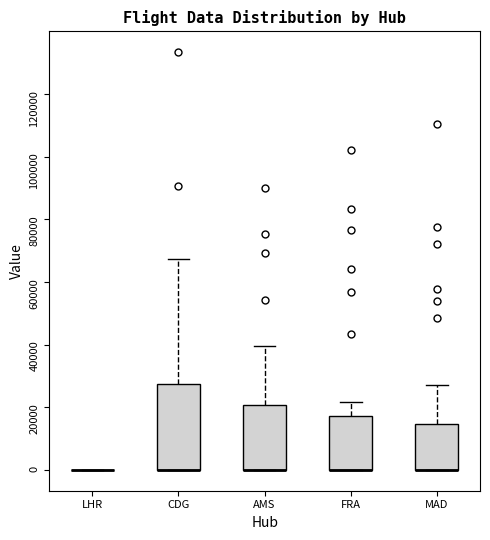

Reading left to right, transcribe this box plot: for each box, give where its median line is, the range the box spans, and where its two whiskers end, as read against the y-axis. The values are not printed on the chart, so give them approximately, as read against the axis.

LHR: box collapsed to a line at 0, whiskers 0 to 0
CDG: median 0 (drawn on the box's lower edge), box 0 to 28000, whiskers 0 to 68000
AMS: median 0 (drawn on the box's lower edge), box 0 to 20000, whiskers 0 to 40000
FRA: median 0 (drawn on the box's lower edge), box 0 to 18000, whiskers 0 to 22000
MAD: median 0 (drawn on the box's lower edge), box 0 to 14000, whiskers 0 to 26000